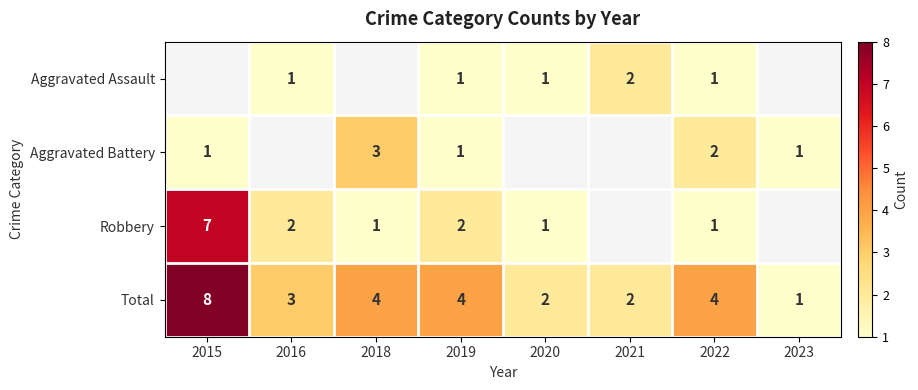

True or false: Total has a value of 13.6 at 2015.

False